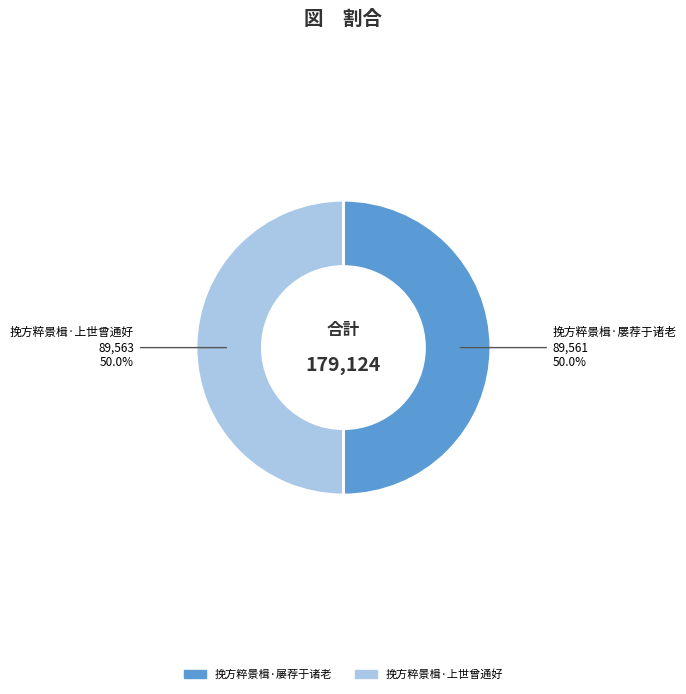

How many slices are in this pie chart?

2